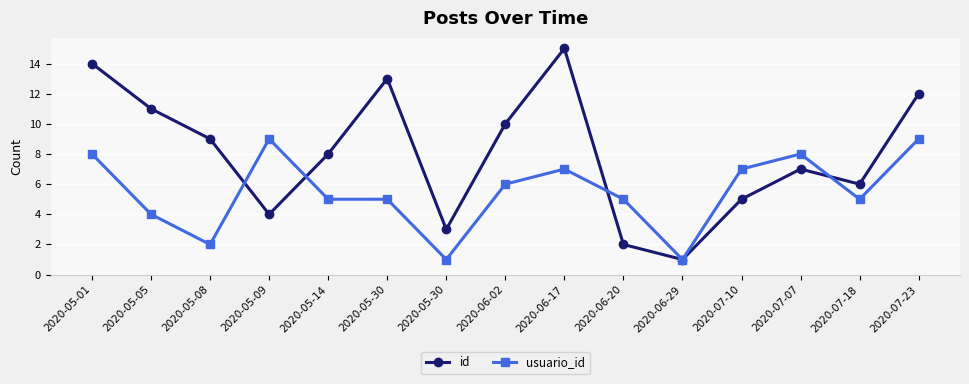

What are all the series names shown in the legend?

id, usuario_id